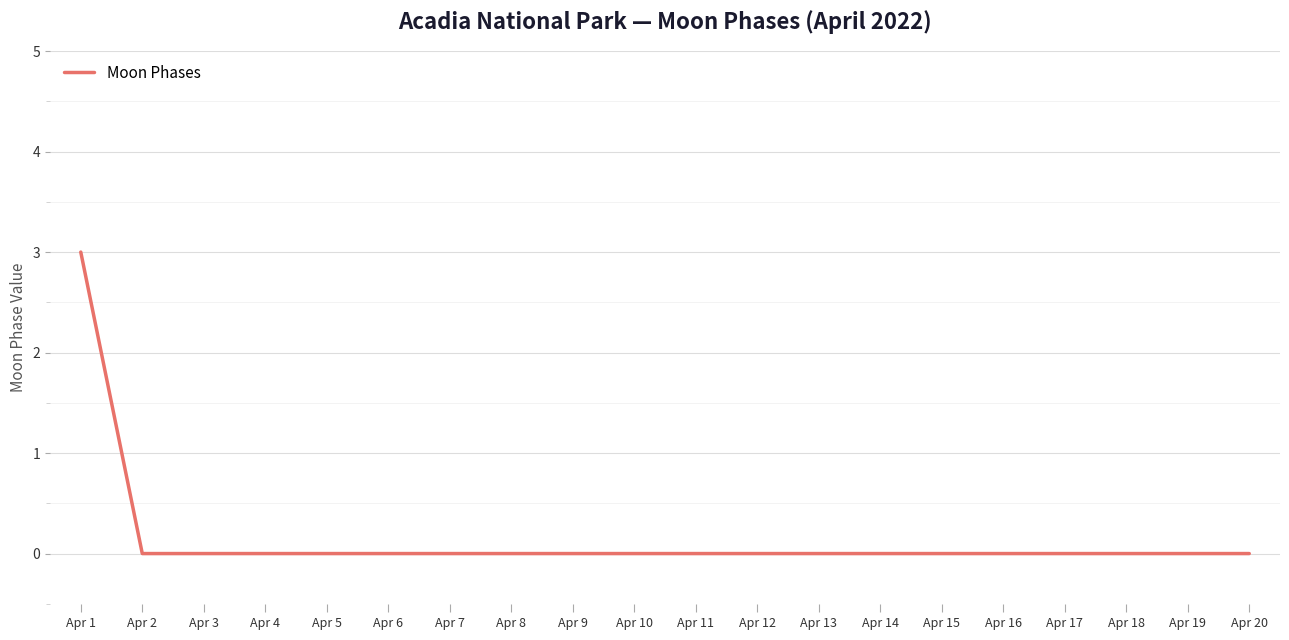

Is it true that the value at Apr 11 is -1?

False